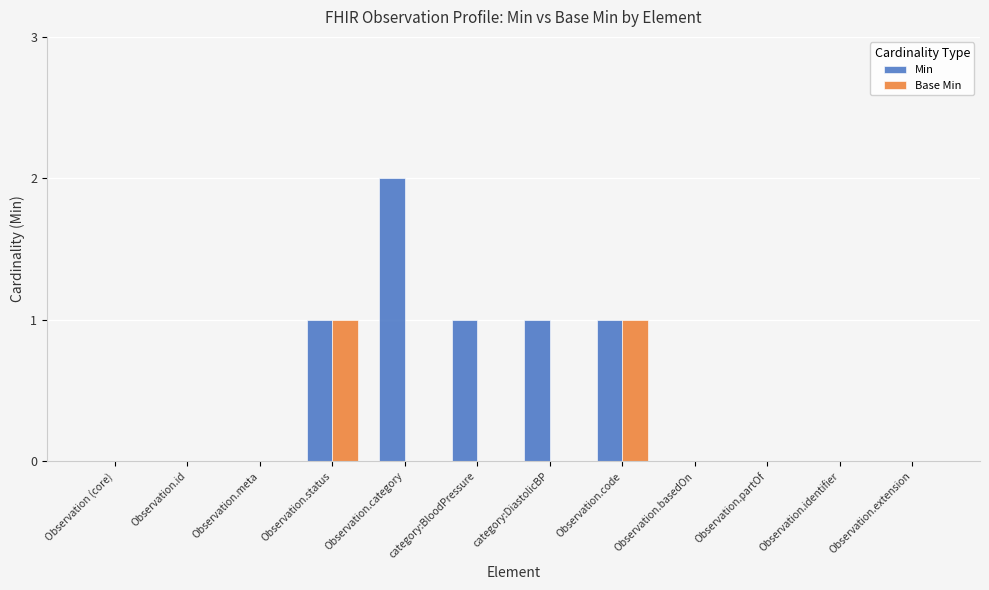

What is the sum of all Min values?

6